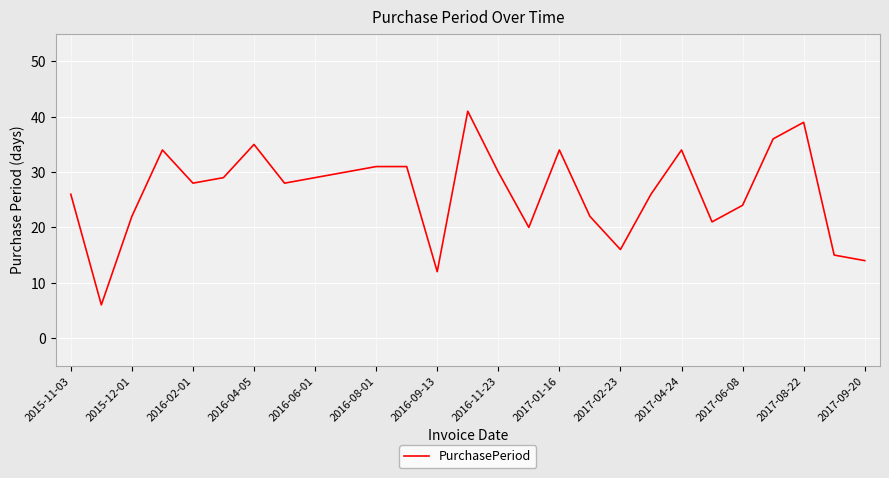

What is the average value?

26